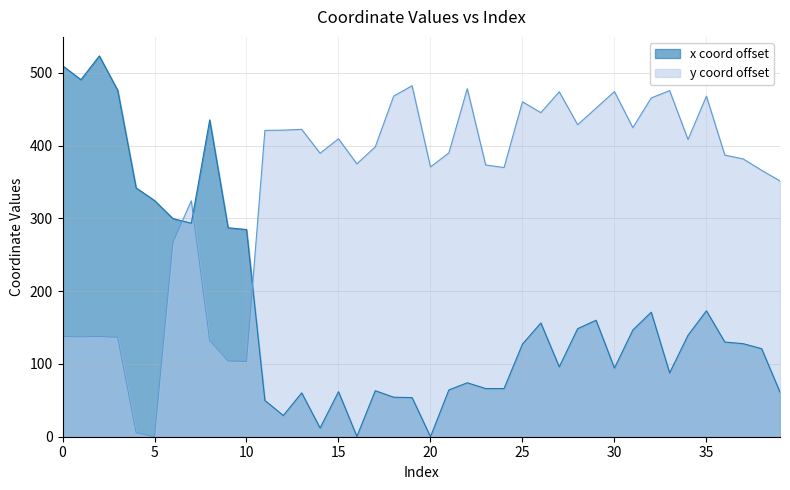

How many values in the y series exceed 389?

21